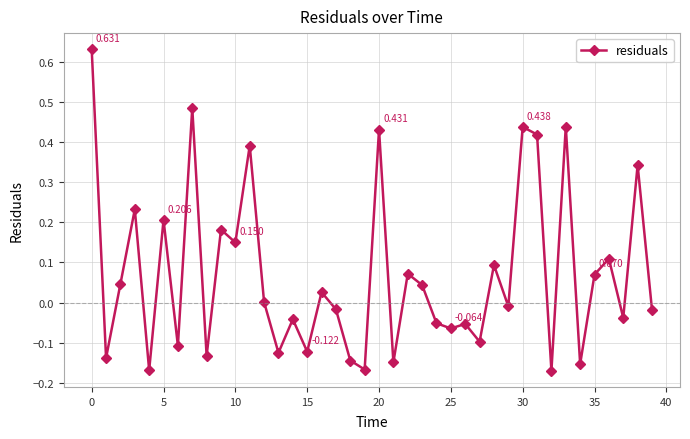

True or false: there are more than 1 points higher than both neighbors.

True